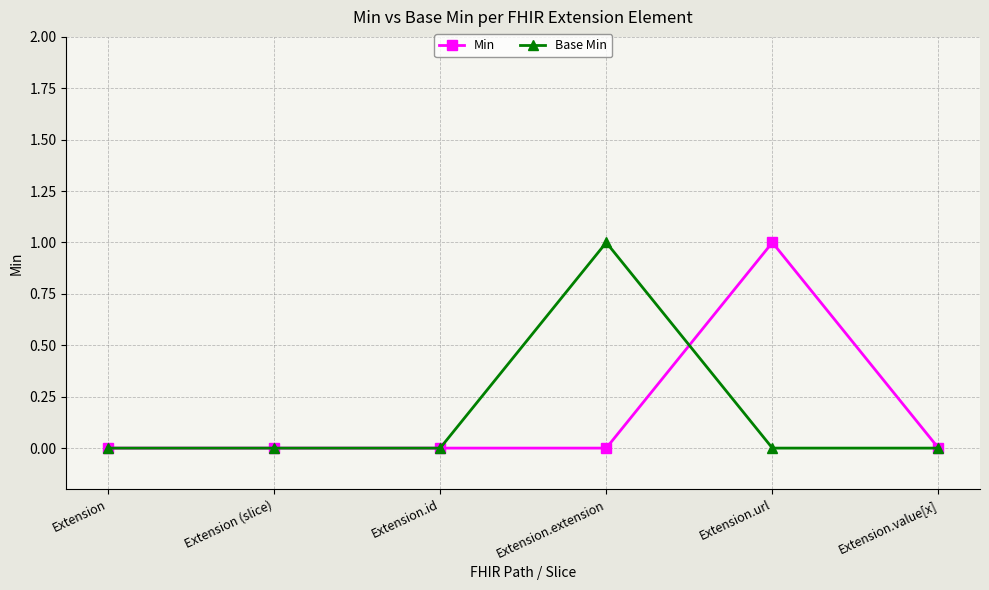

What is the difference between the maximum and minimum values in the Base Min series?

1